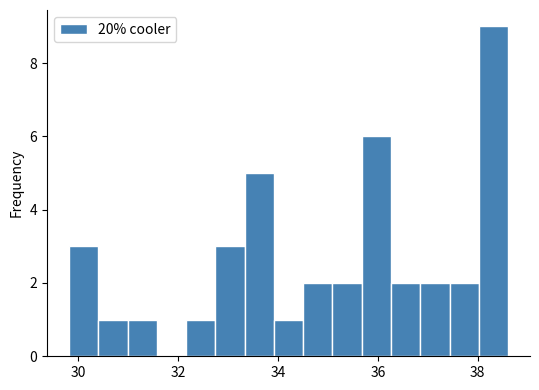

Read against the x-axis, roughly where is the centre of the tallest bar?

38.4